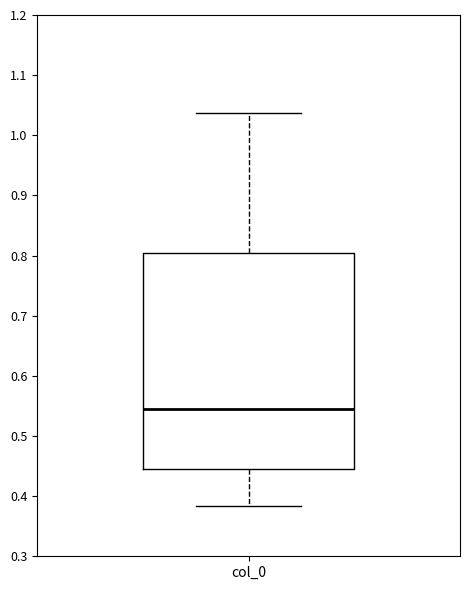

Transcribe this box plot: give where the median line is, the range the box spans, and where the two whiskers end, as read against the y-axis. The values are not printed on the chart, so give them approximately, as read against the axis.

median 0.55, box 0.44 to 0.80, whiskers 0.38 to 1.04